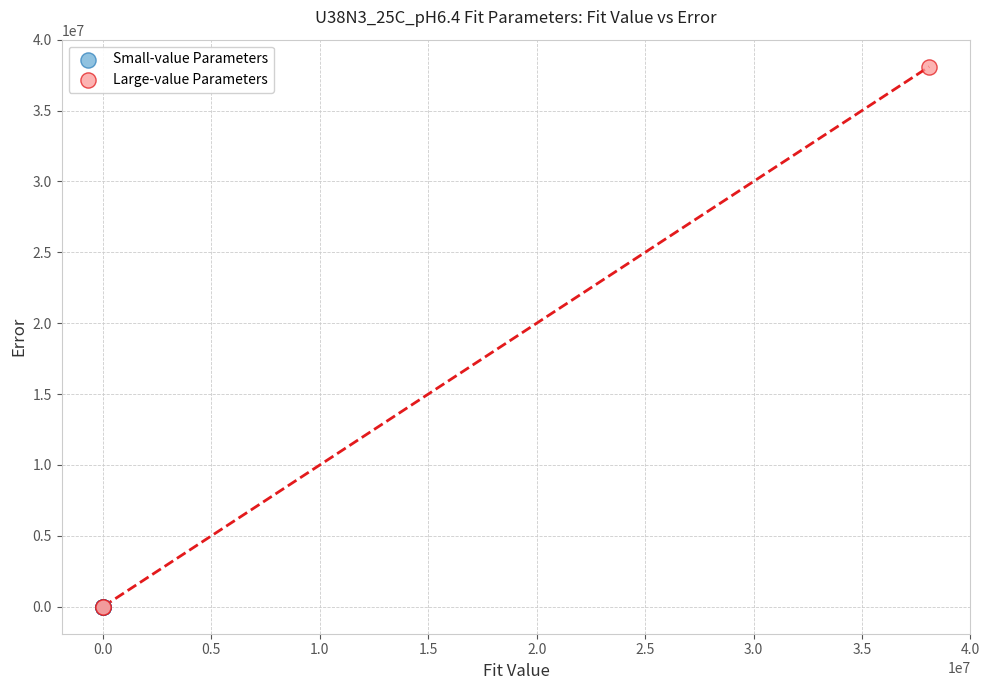

Which series has the largest Y range (max minus min)?

Large-value Parameters